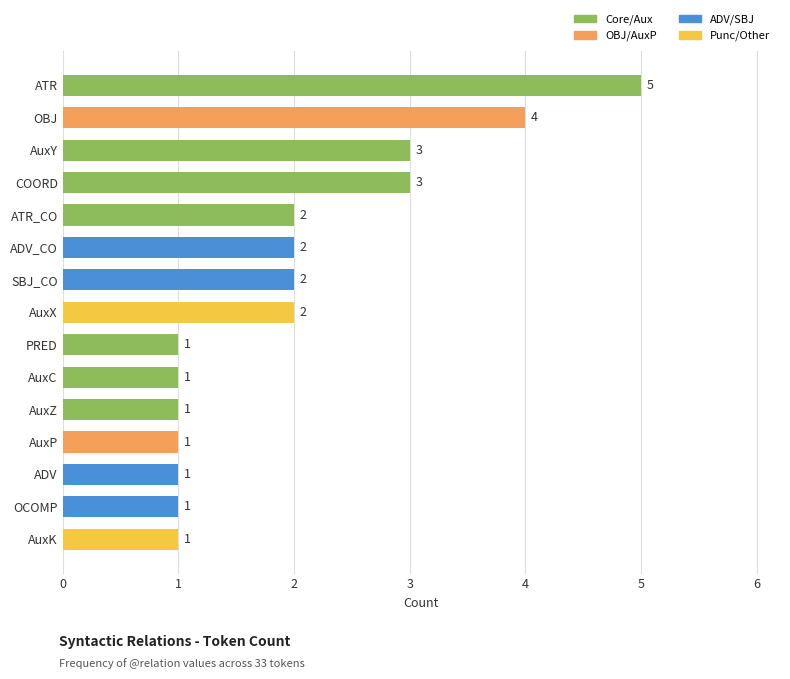

List the labels in order of value, largest first.

ATR, OBJ, AuxY, COORD, ATR_CO, ADV_CO, SBJ_CO, AuxX, PRED, AuxC, AuxZ, AuxP, ADV, OCOMP, AuxK